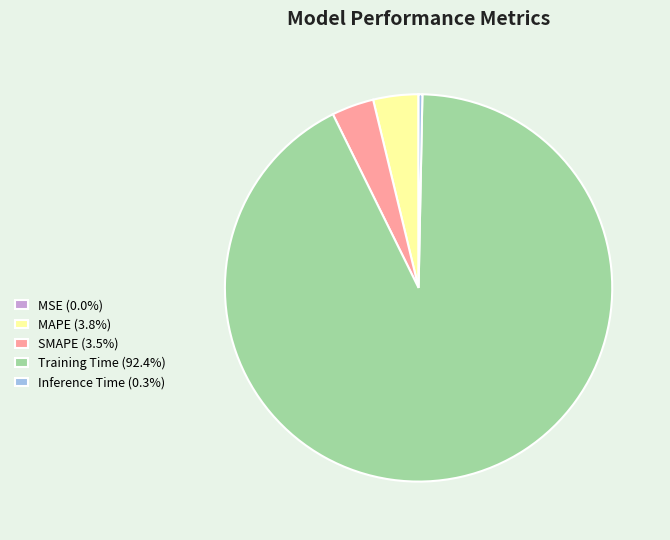

Combined, do Training Time (92.4%) and Inference Time (0.3%) account for over 50%?

Yes